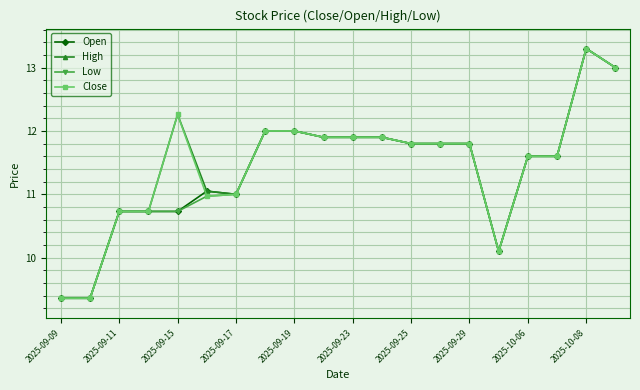

Does the chart display data point markers on the line(s)?

Yes